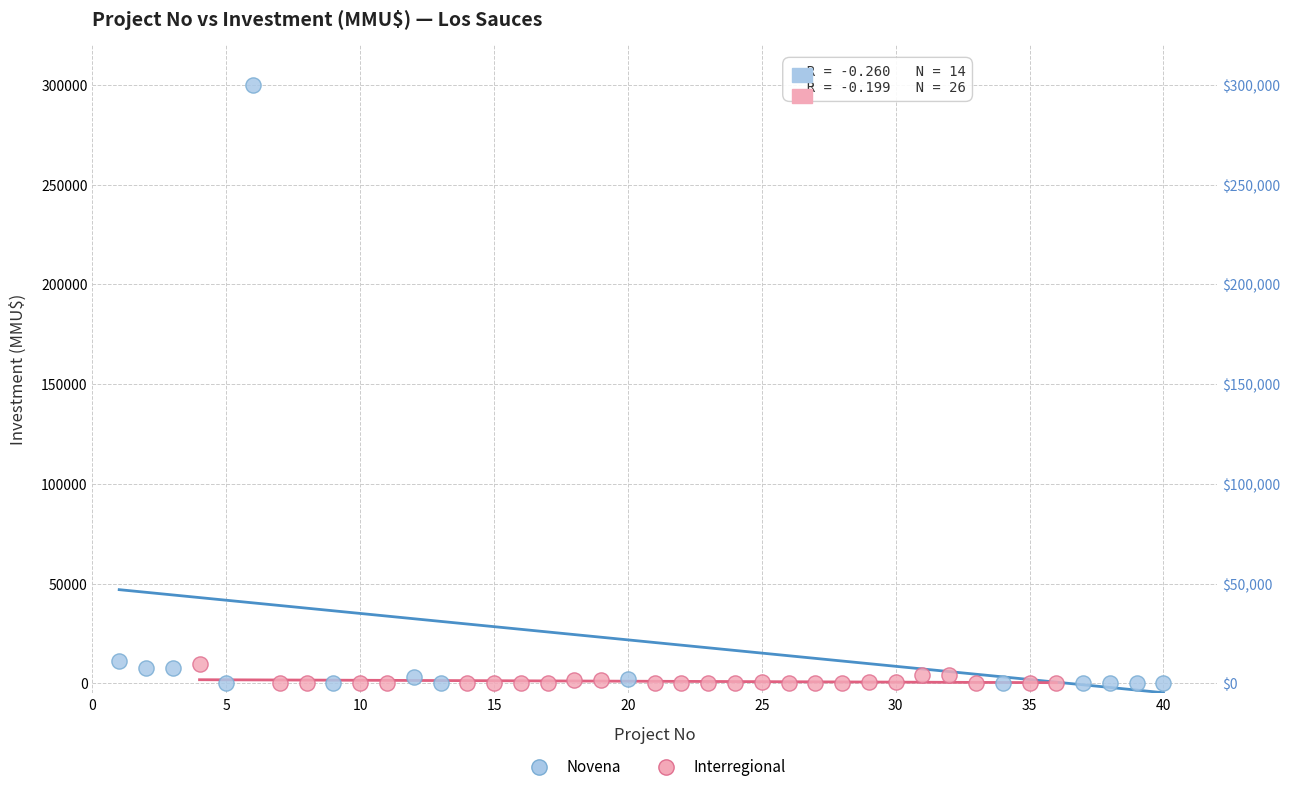

What are all the series names shown in the legend?

Novena, Interregional